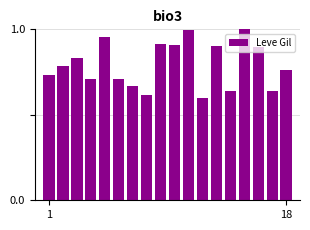

What is the difference between the maximum and second lowest values?

0.4